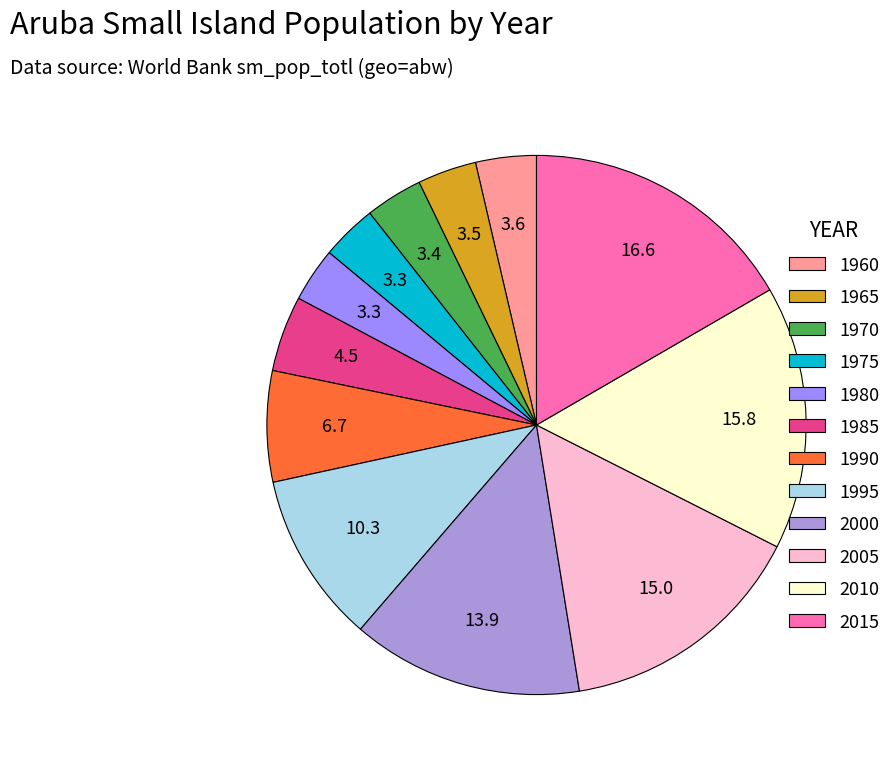

Which slice is the largest?

2015